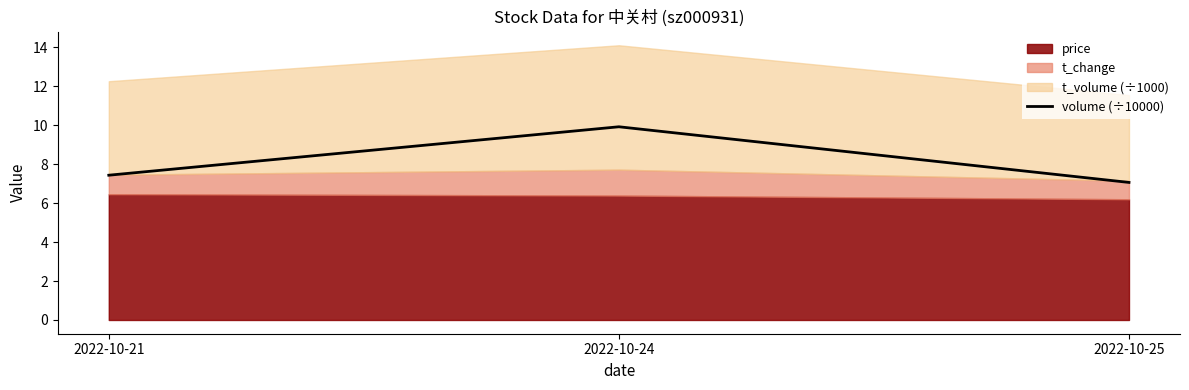

True or false: the data shows 9.9 at 2022-10-24.

True